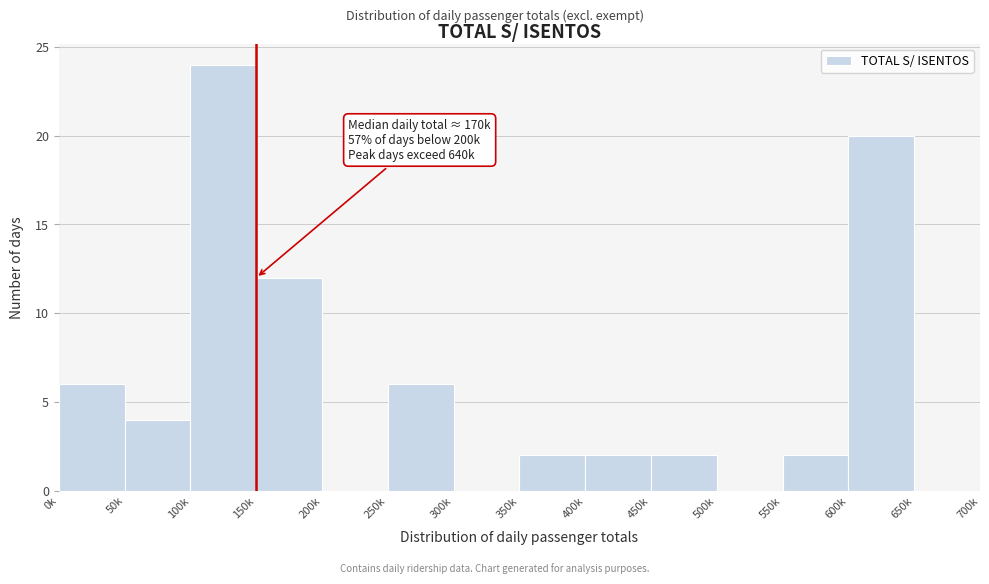

Reading left to right, what are all the values shown in this chart?

0k=6	50k=4	100k=24	150k=12	200k=0	250k=6	300k=0	350k=2	400k=2	450k=2	500k=0	550k=2	600k=20	650k=0